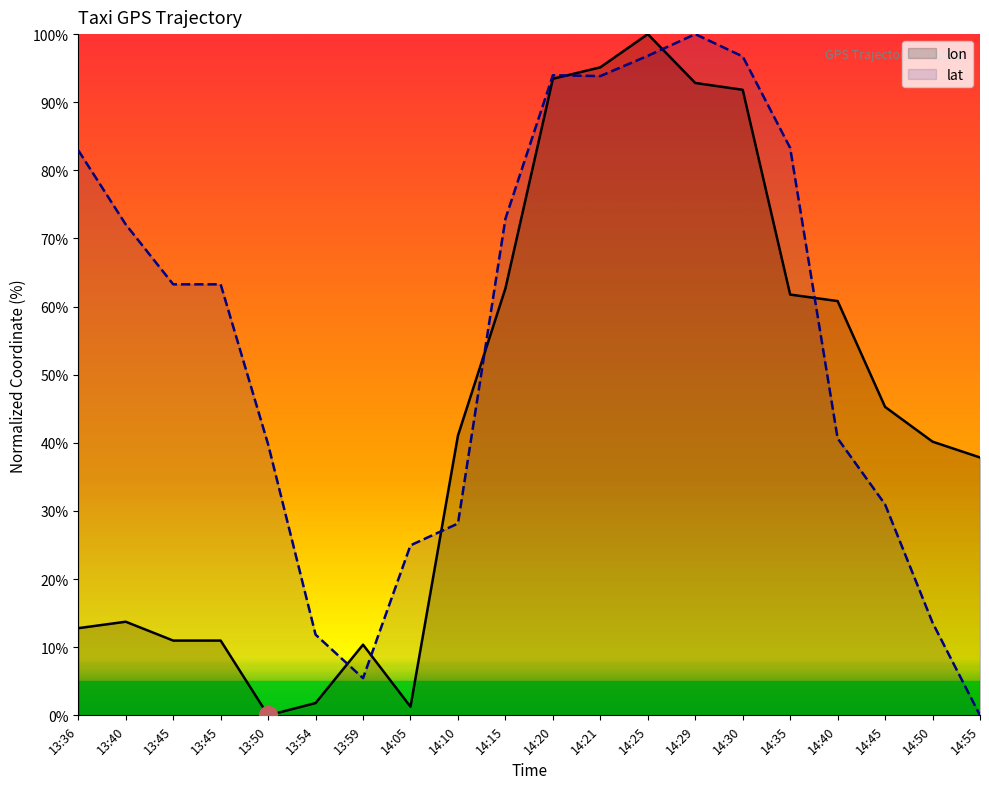

Is the value of lat at 13:36 greater than the value of lon at 13:50?

Yes